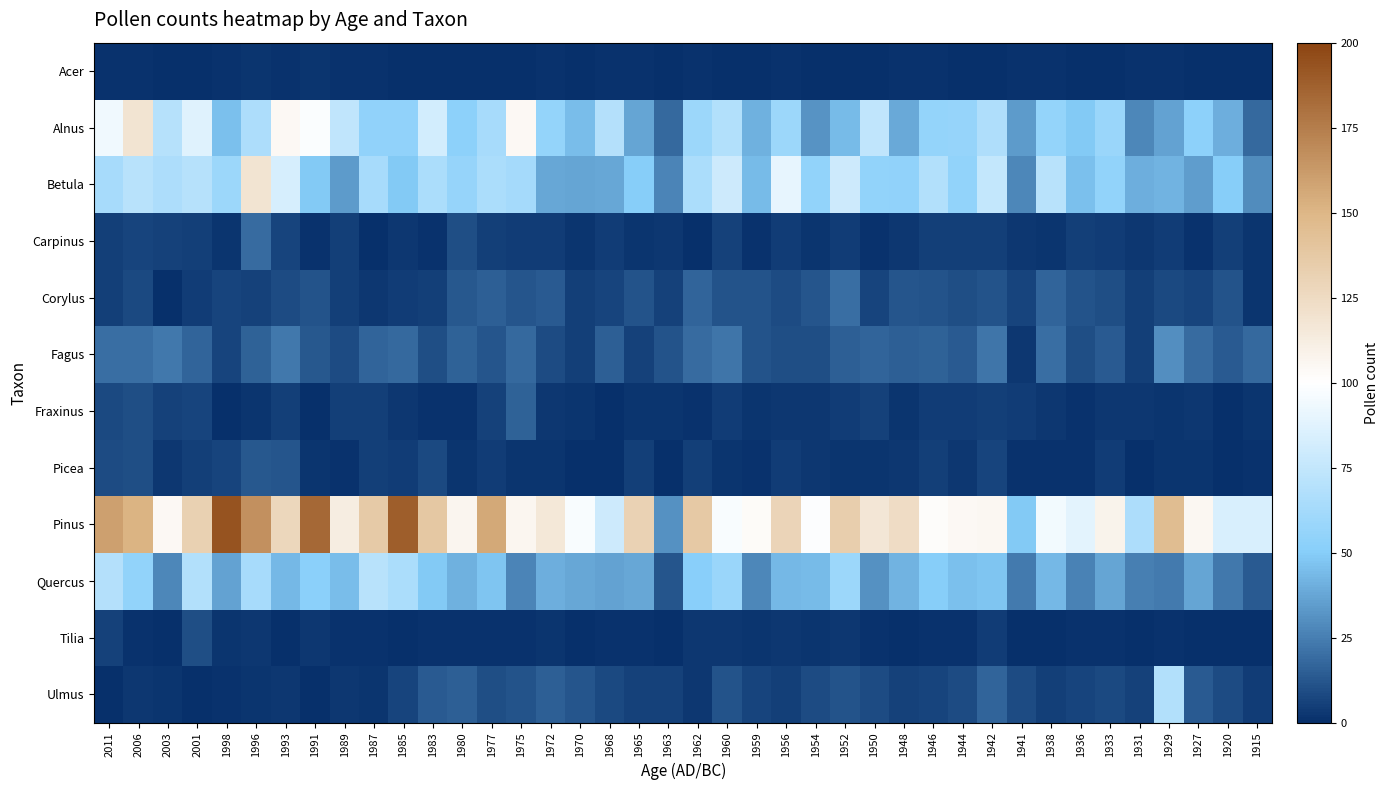

At which category is the sum across all series the highest?

1996